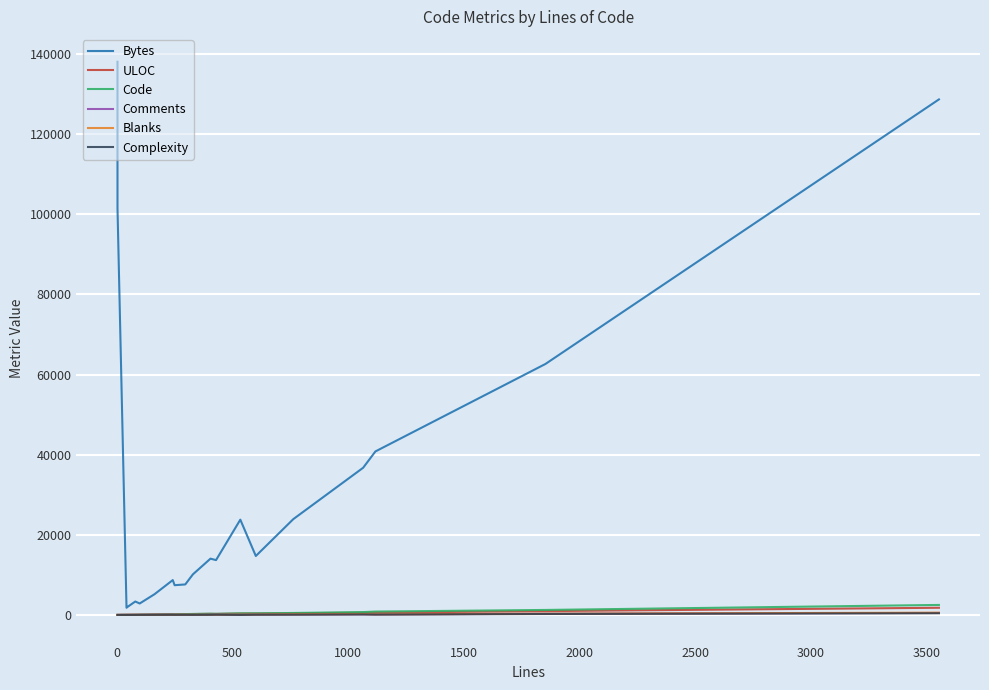

What is the lowest value of the Comments series?

1